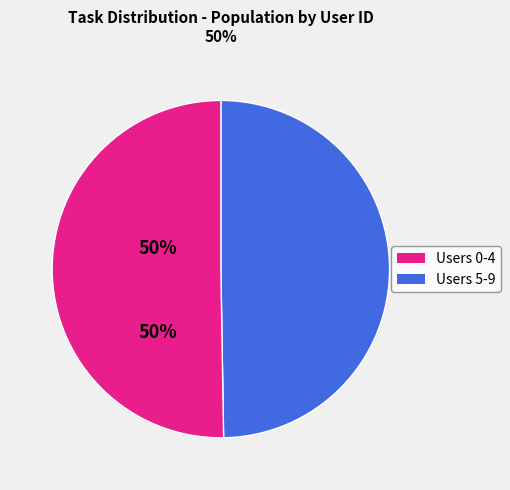

Does any single category account for the majority?

Yes